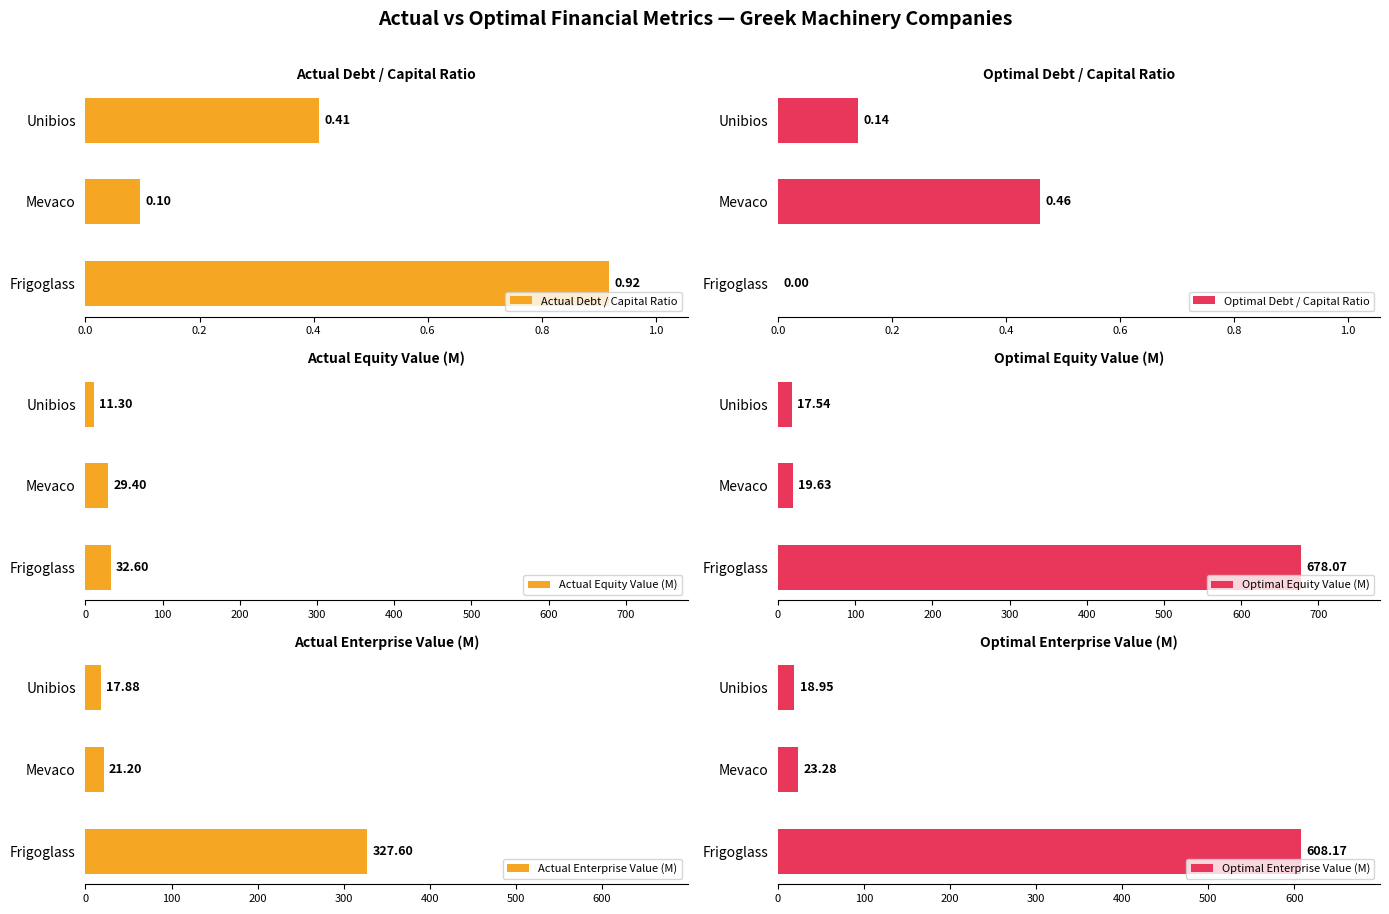

What is the sum of all Actual Equity Value (M) values?

73.3